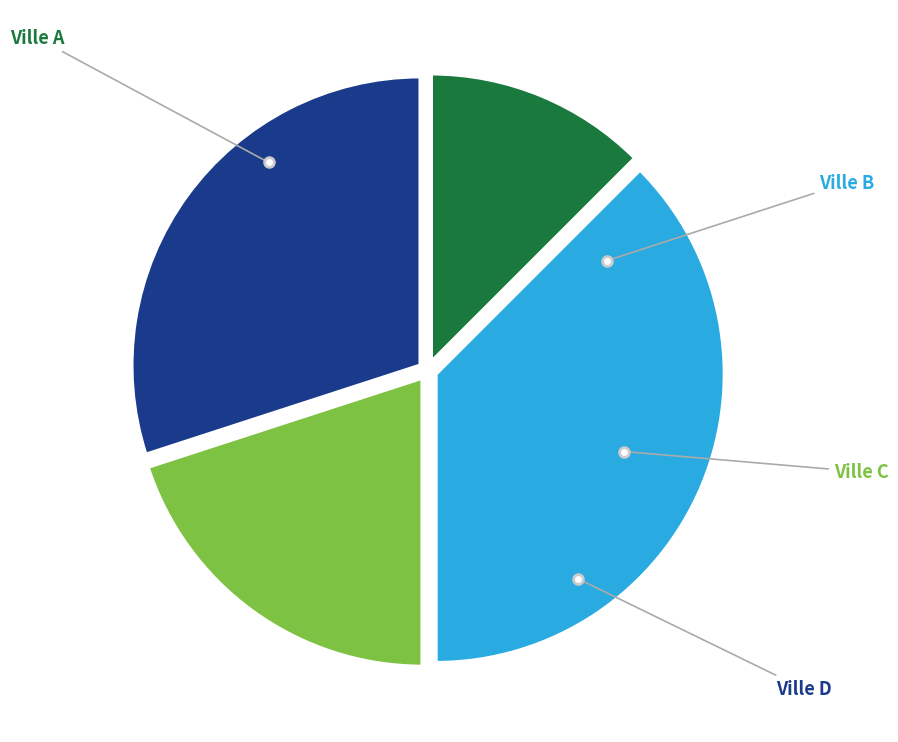

Does any single category account for the majority?

No